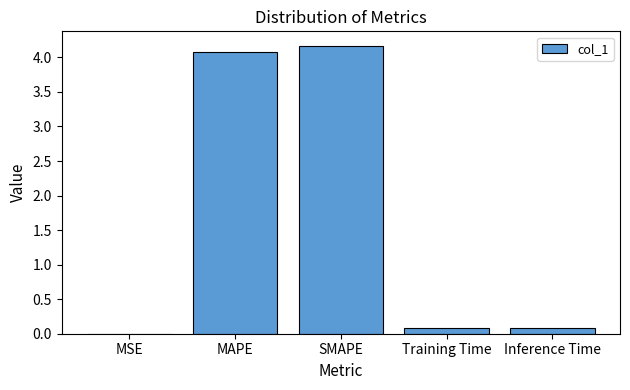

Between MSE and MAPE, which is larger?

MAPE